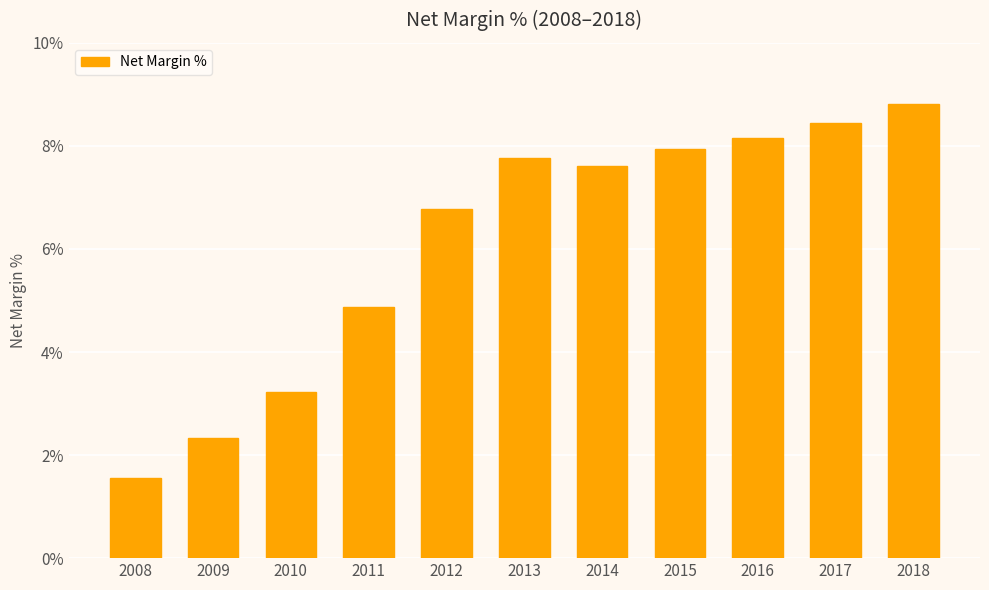

How many bars are there in total?

11